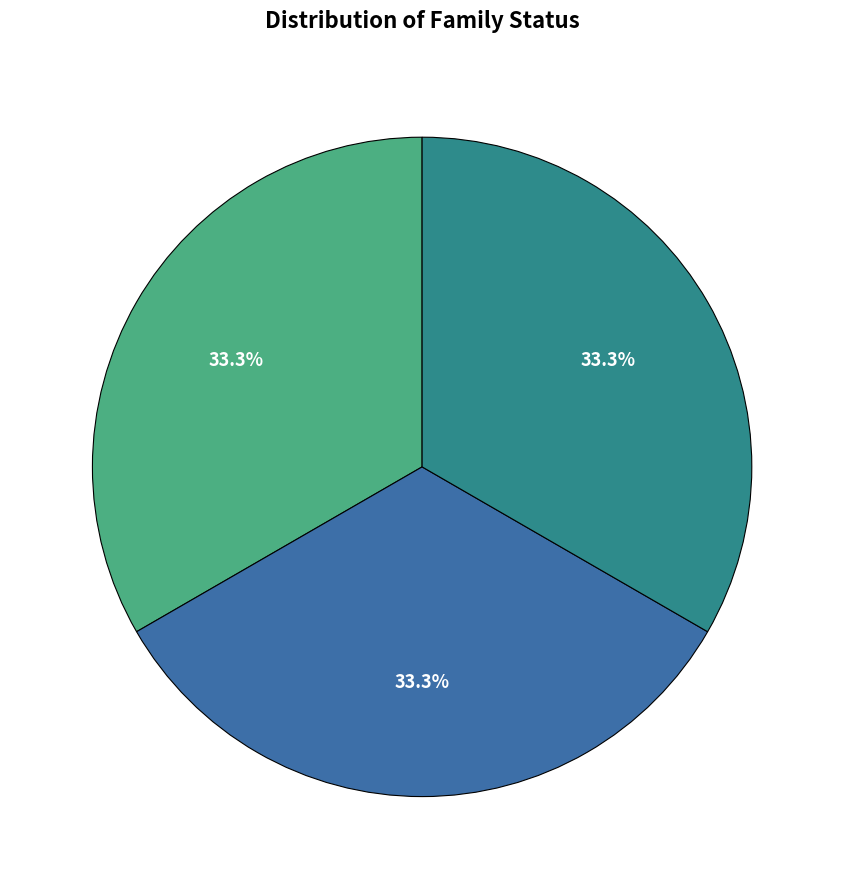

How many slices are in this pie chart?

3